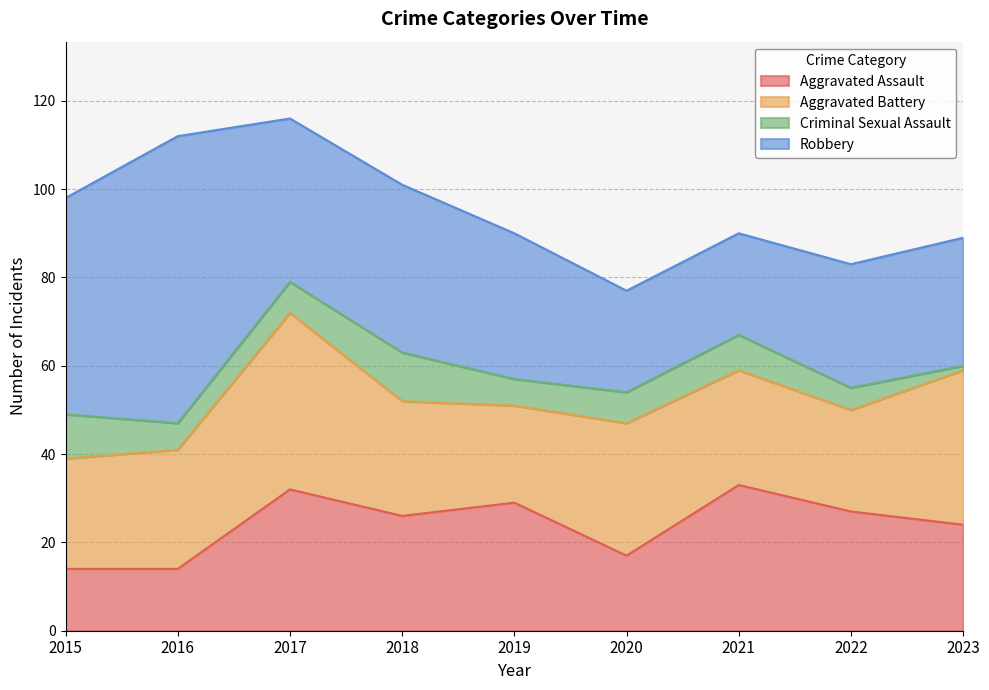

Reading left to right, transcribe all the data shown in this chart.

Aggravated Assault: 14	14	32	26	29	17	33	27	24
Aggravated Battery: 25	27	40	26	22	30	26	23	35
Criminal Sexual Assault: 10	6	7	11	6	7	8	5	1
Robbery: 49	65	37	38	33	23	23	28	29